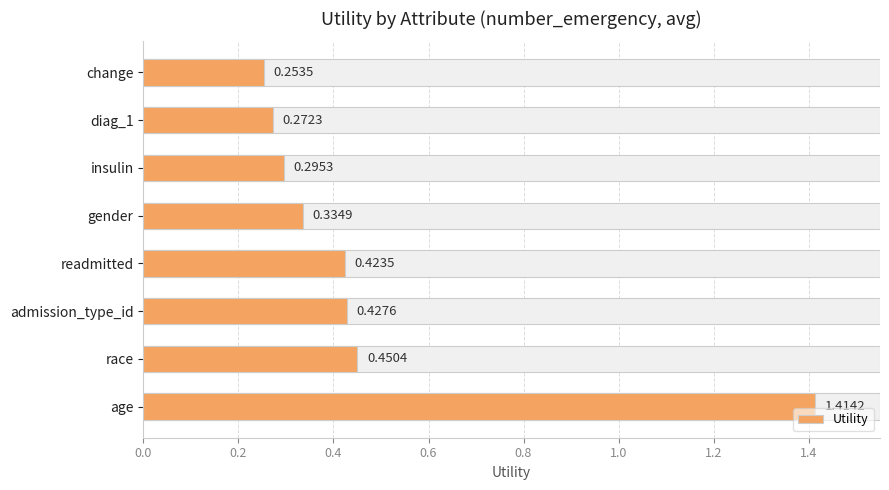

What position from the left is diag_1?

7